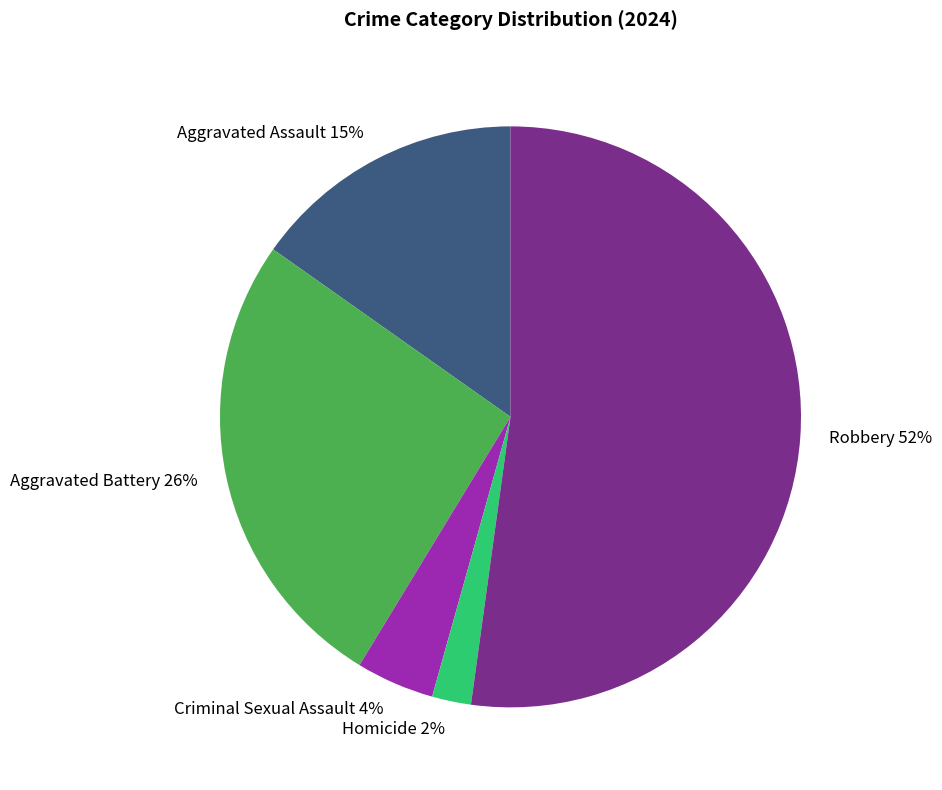

Count the number of slices in the pie.

5